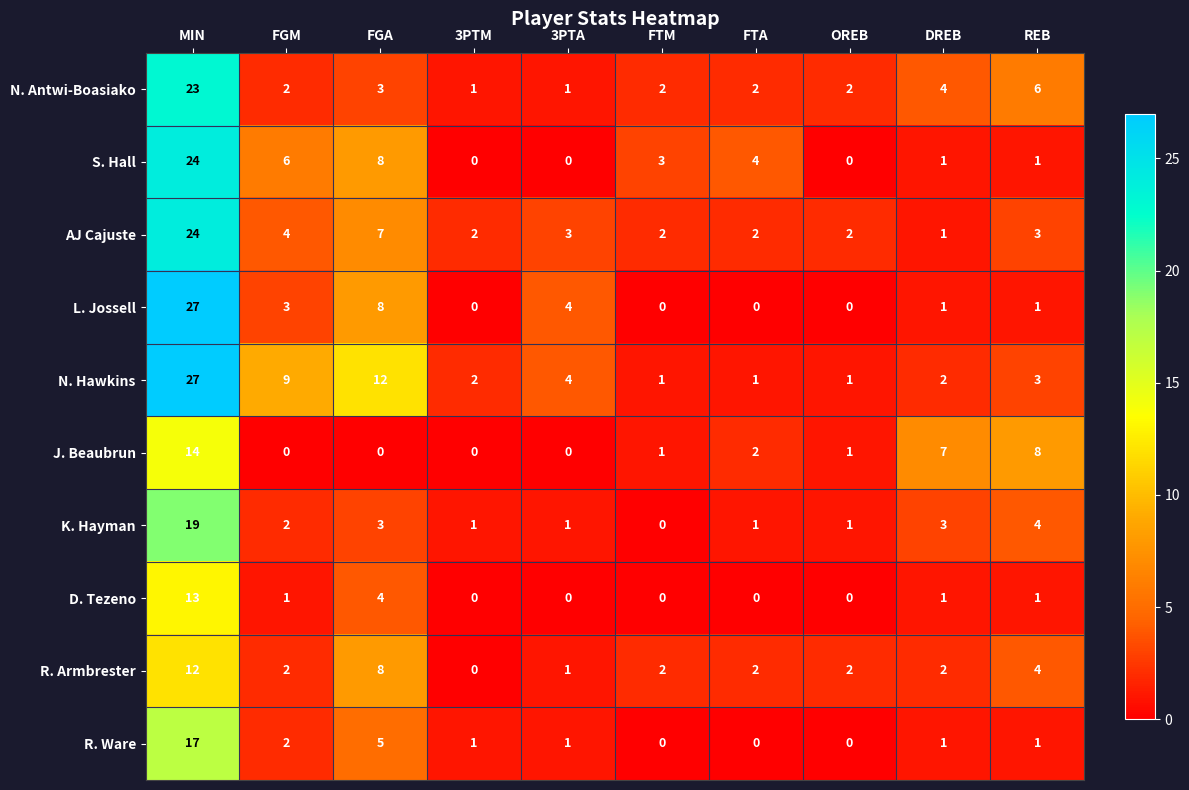

What is the difference between the maximum and minimum values in the J. Beaubrun series?

14